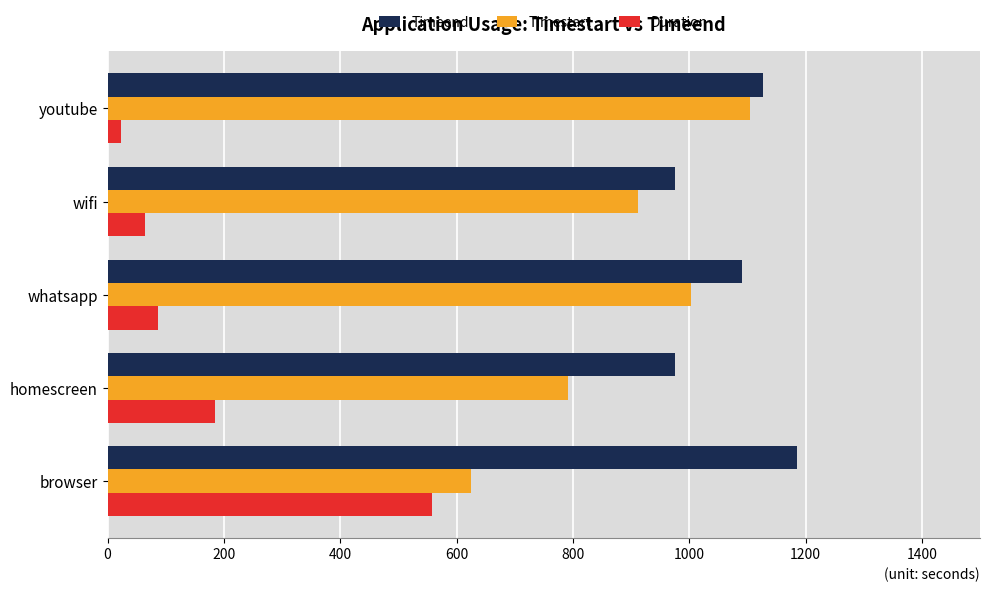

What is the spread (max minus min) of values at wifi?

912